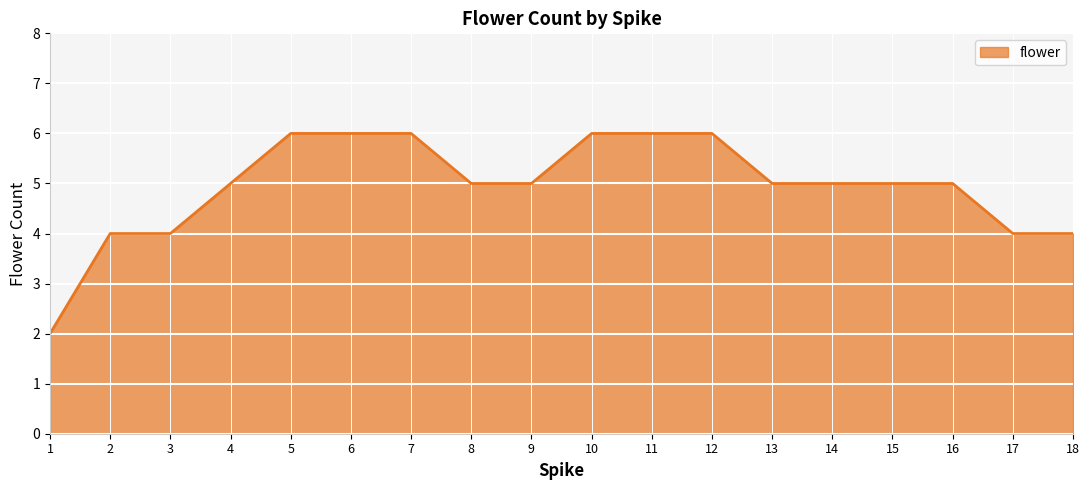

Count the number of categories in the chart.

18